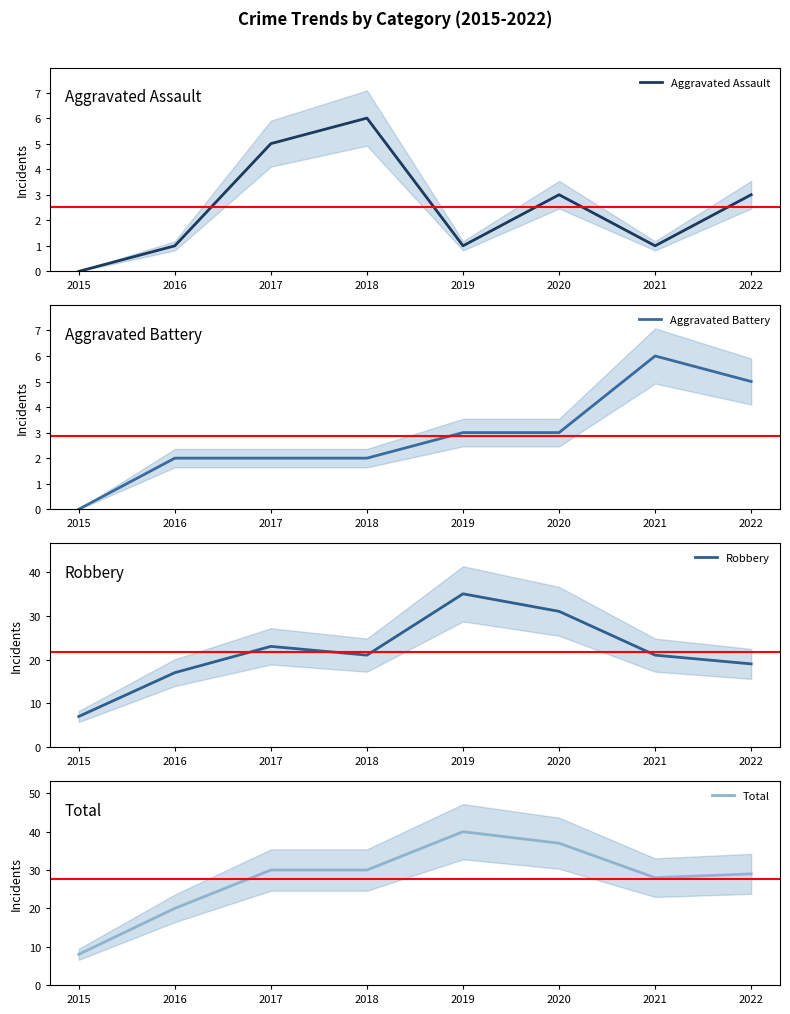

Reading right to left, list all the values displayed in this chart.

Aggravated Assault: 3	1	3	1	6	5	1	0
Aggravated Battery: 5	6	3	3	2	2	2	0
Robbery: 19	21	31	35	21	23	17	7
Total: 29	28	37	40	30	30	20	8